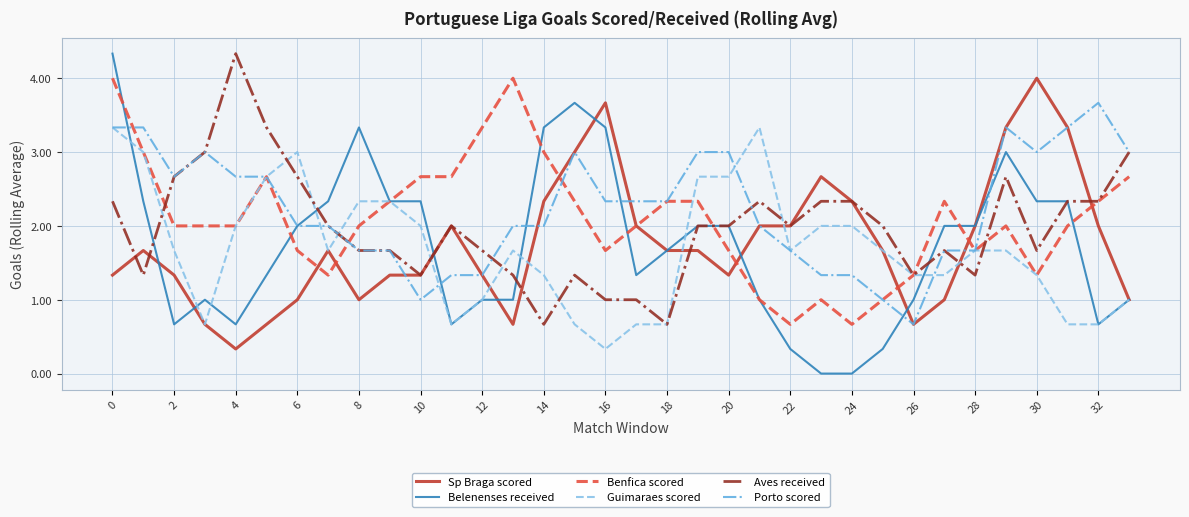

Count the number of data series in this chart.

6